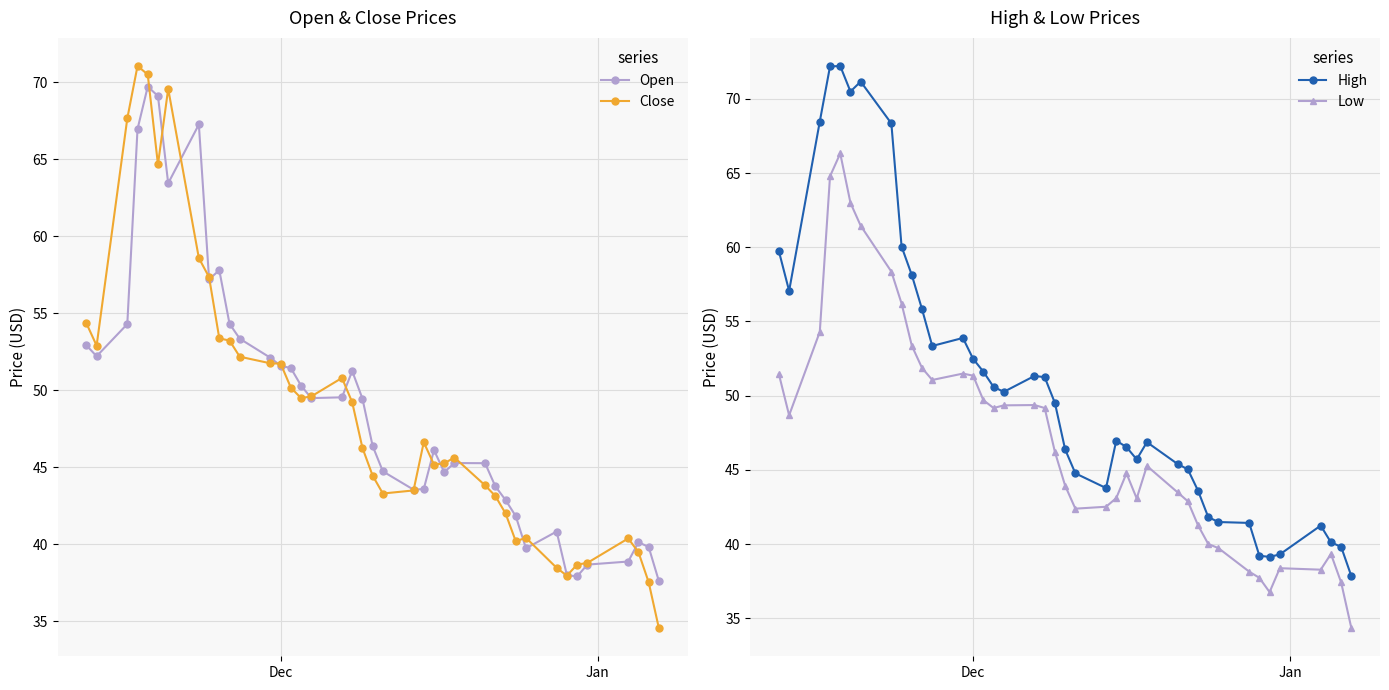

True or false: Close and Low cross at least once.

False